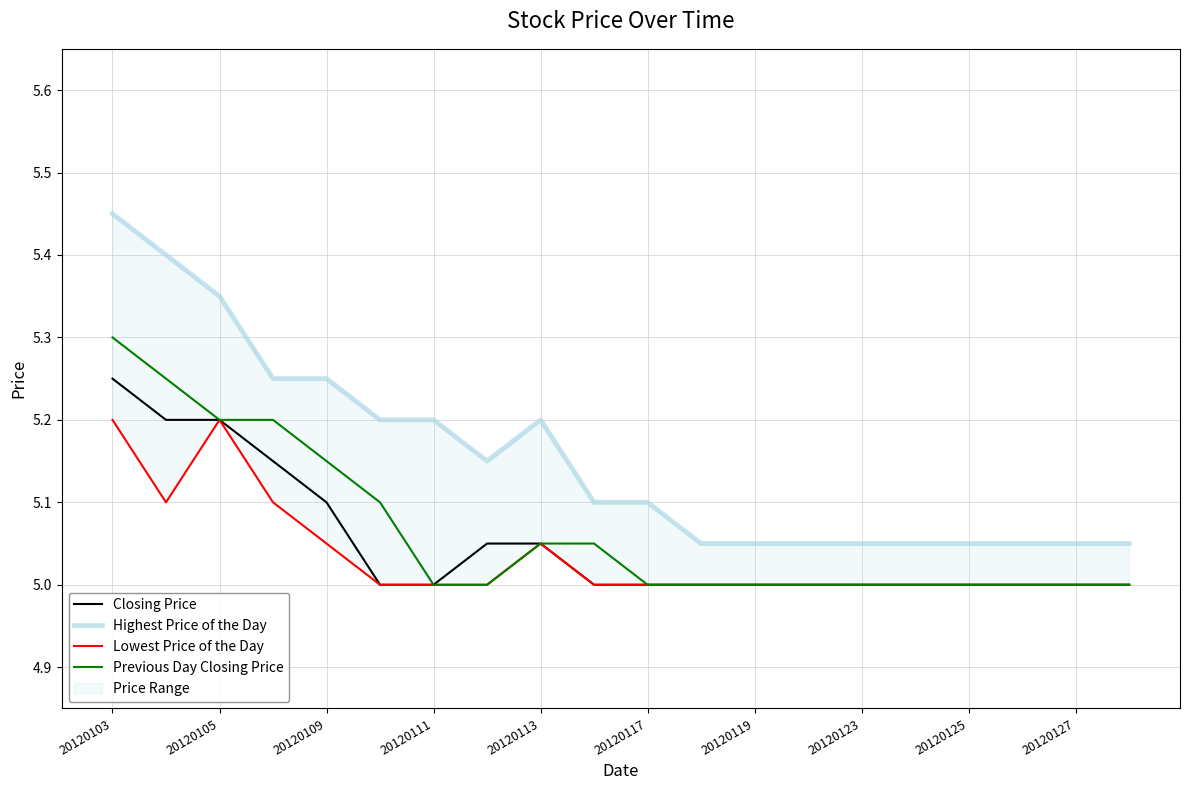

Which series has the widest spread of values?

Highest Price of the Day